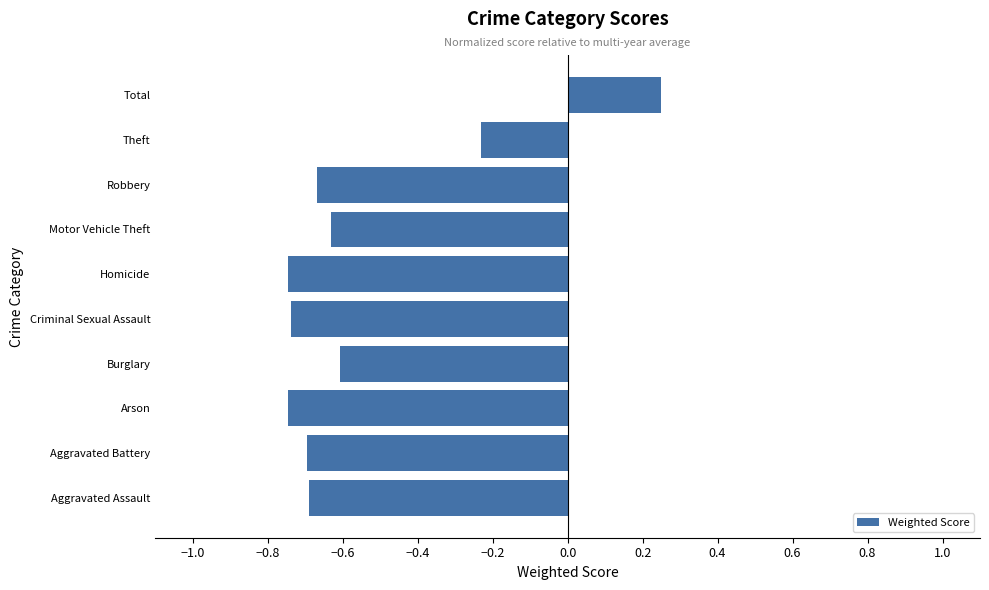

Is it true that the value at Aggravated Battery is -0.7?

True